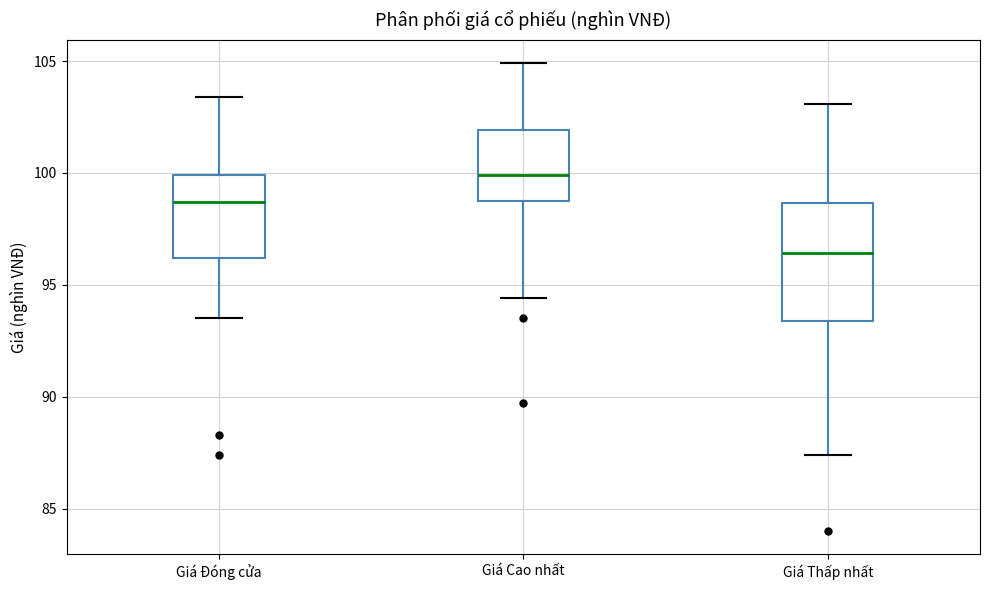

Which box has the highest median line?

Giá Cao nhất